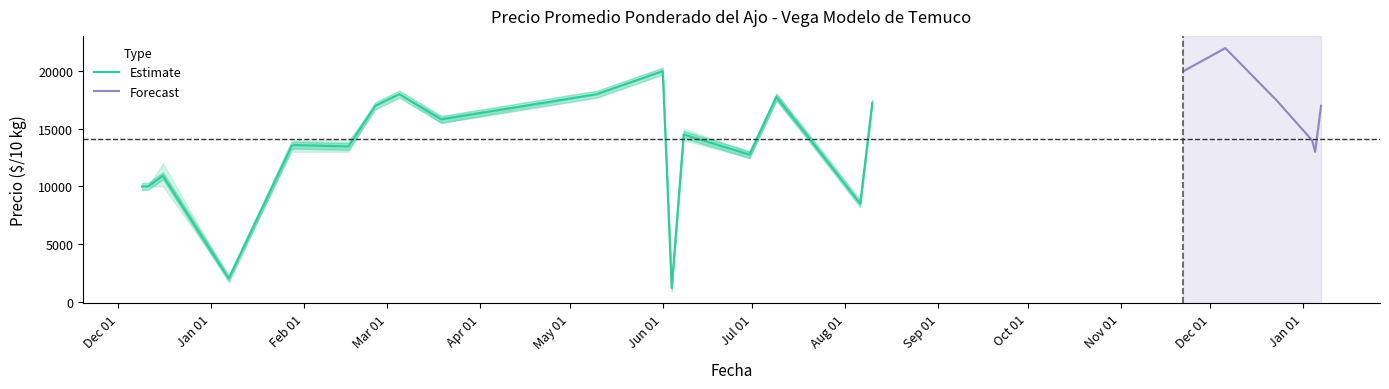

What is the average value of the Precio promedio ponderado series?

14782